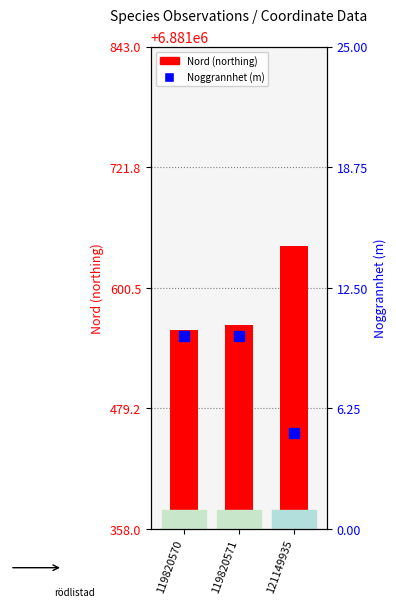

At how many categories does at least one series exceed 102?

3